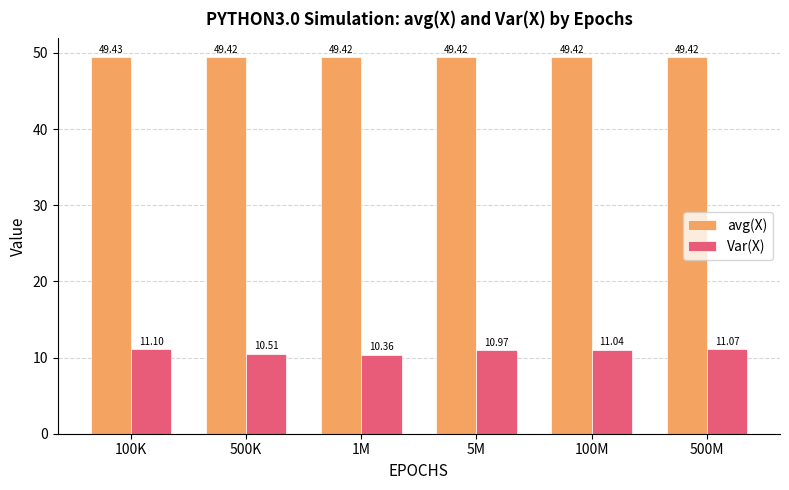

What position from the right is 100M?

2